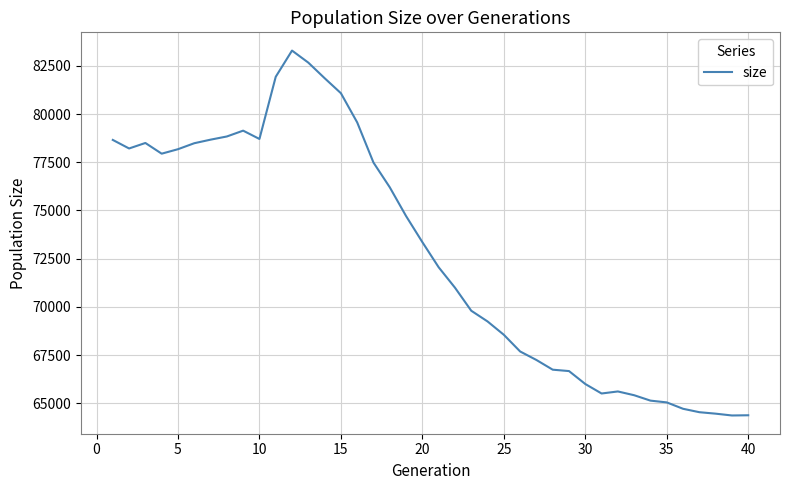

What is the greatest value displayed?

83292